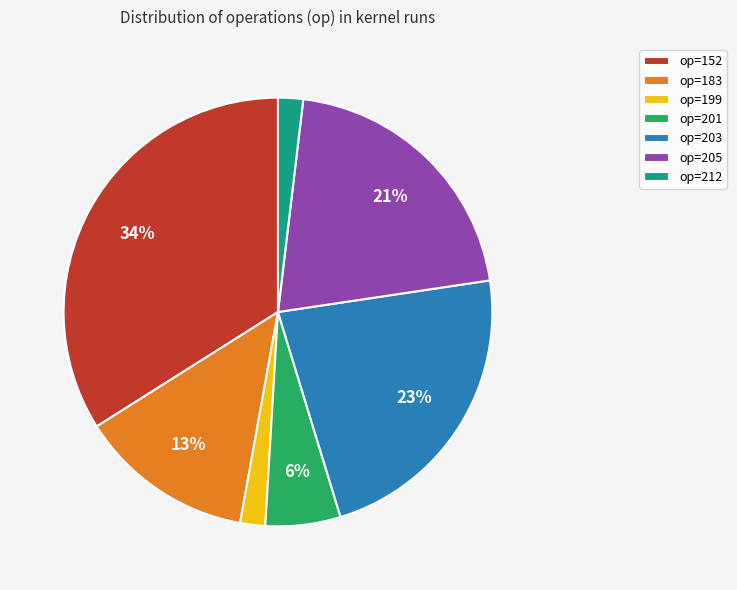

The op=205 slice represents 14% of the pie. True or false?

False